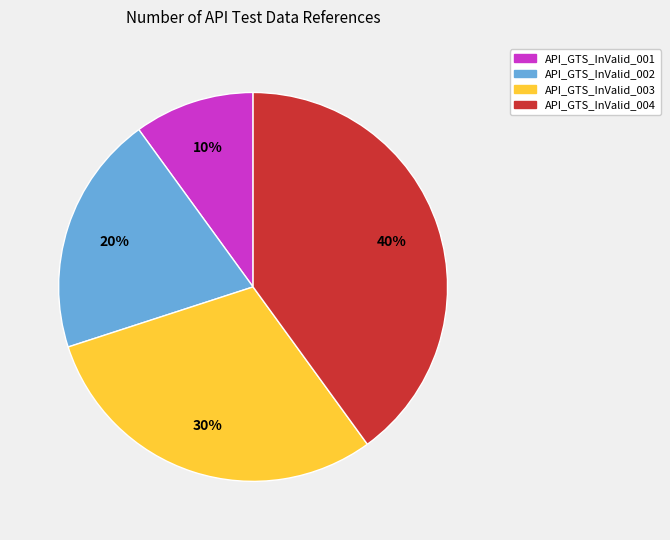

Does API_GTS_InValid_003 represent more than half of the total?

No